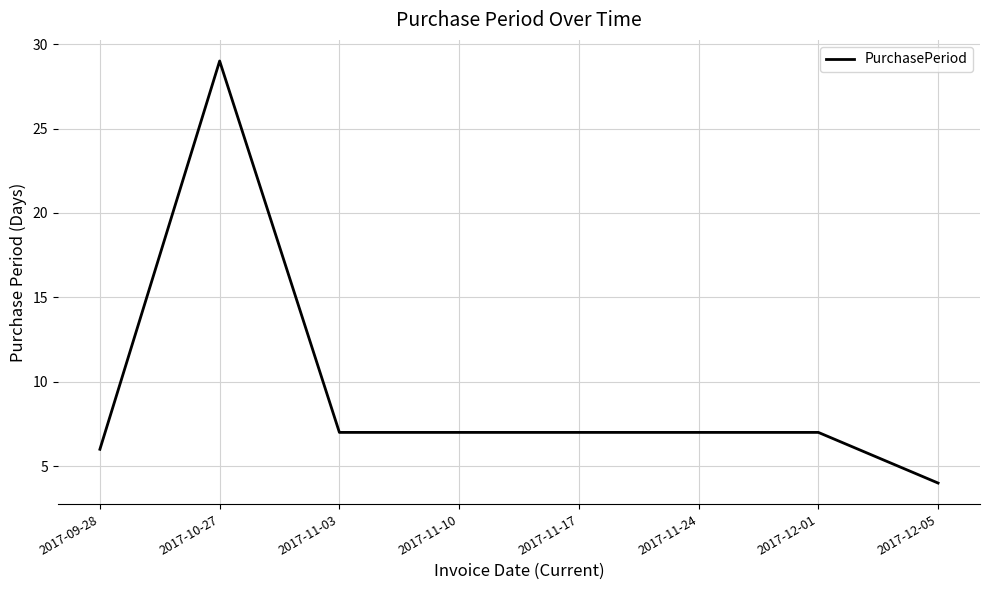

At which label does the data first exceed 7?

2017-10-27